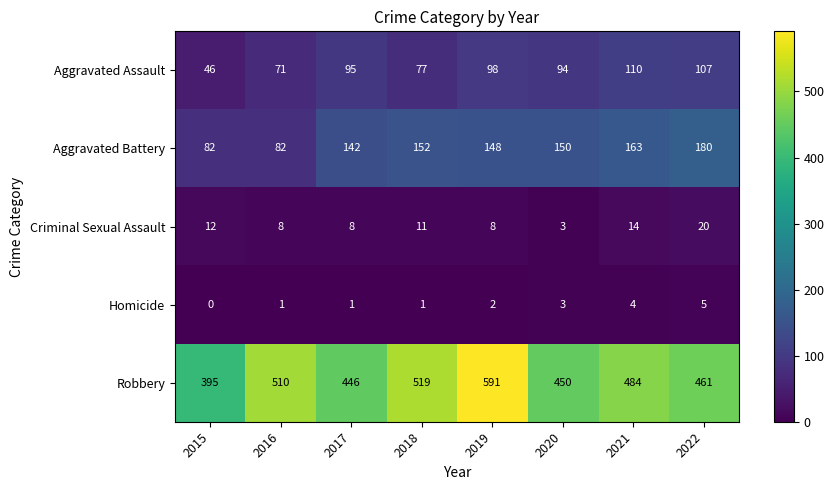

The value of Robbery at 2015 is 395. True or false?

True